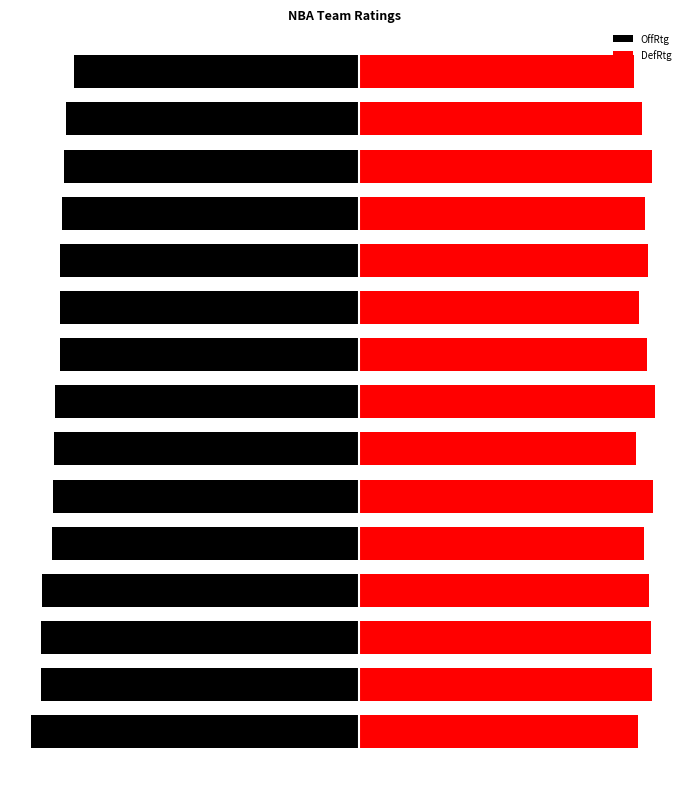

List the labels in order of DefRtg value, smallest first.

14, 6, 0, 9, 13, 4, 11, 8, 10, 3, 2, 1, 12, 5, 7